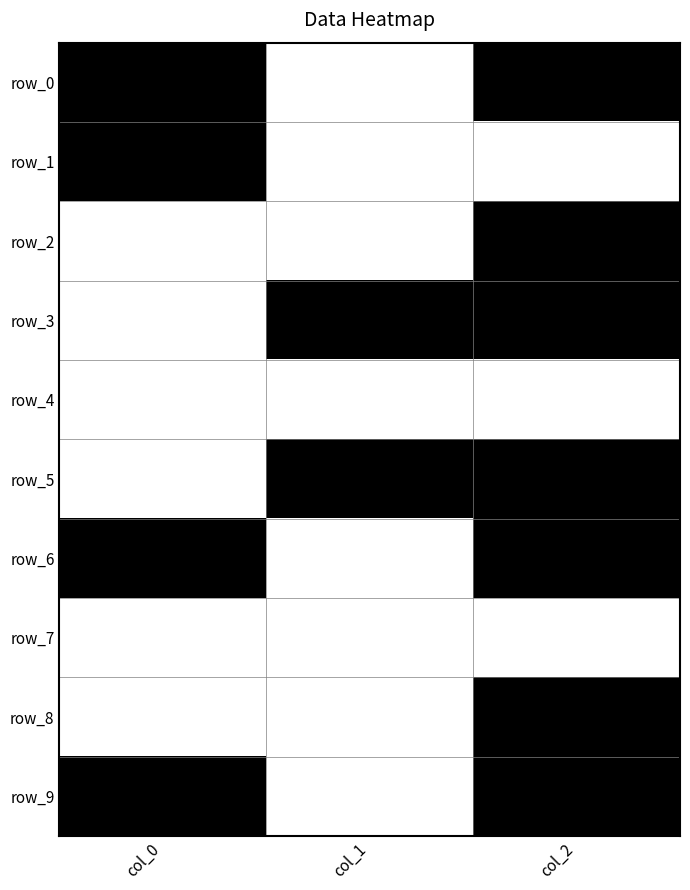

The row_5 series shows 1 at col_2. True or false?

True